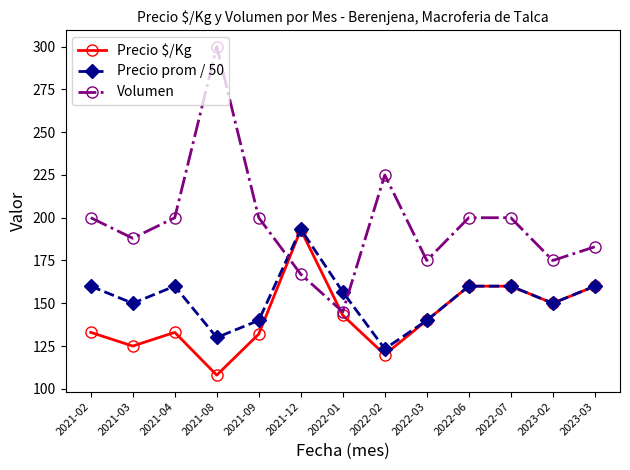

Which series has the largest total across all categories?

Volumen